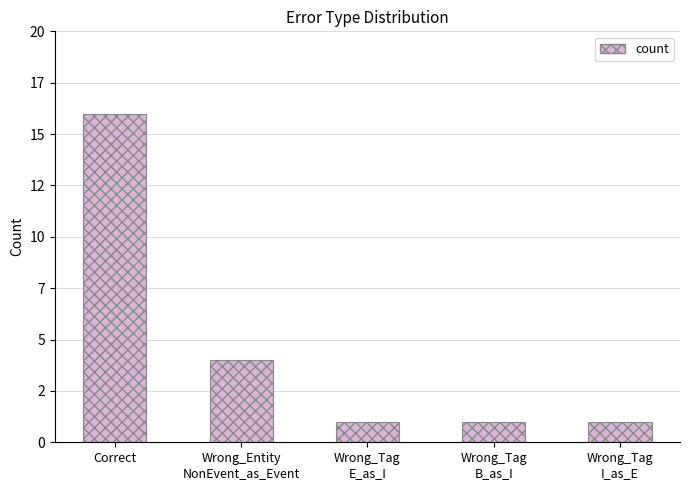

Which has a higher value, Wrong_Entity
NonEvent_as_Event or Correct?

Correct